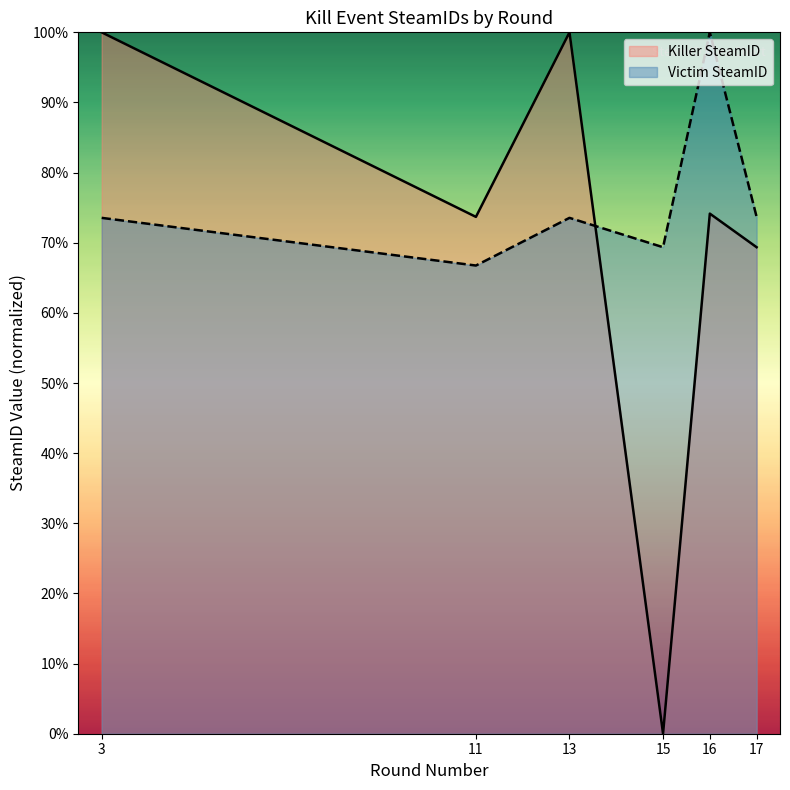

How many categories are shown in the chart?

6